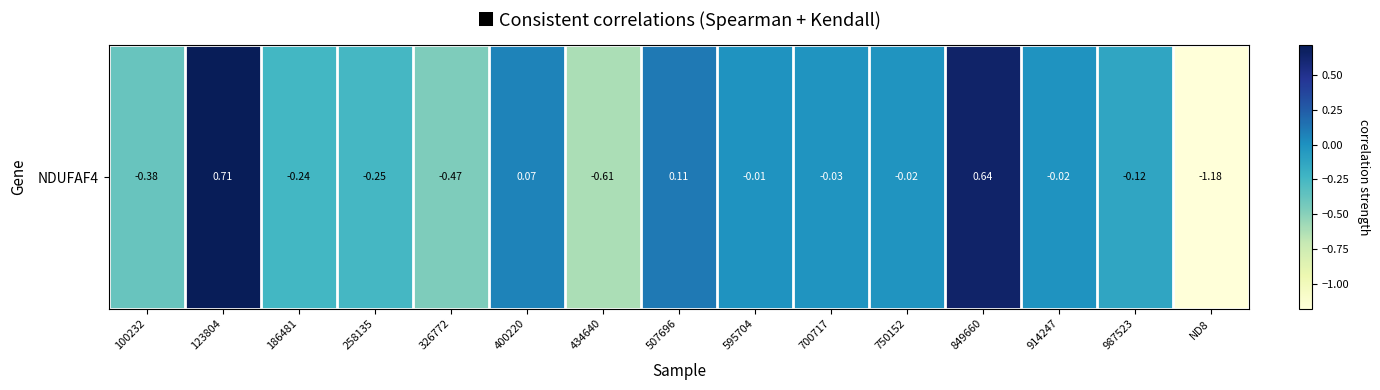

Where does the data first go above 0?

123804